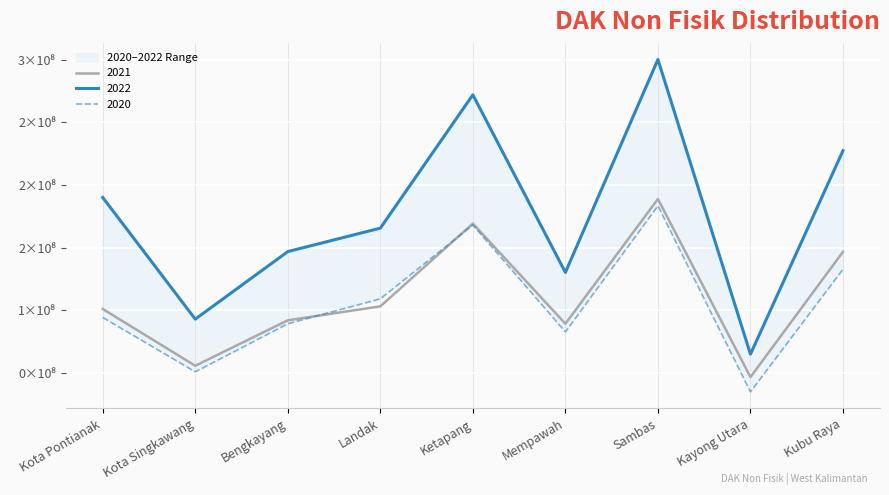

Which label corresponds to the smallest value in the chart?

Kayong Utara